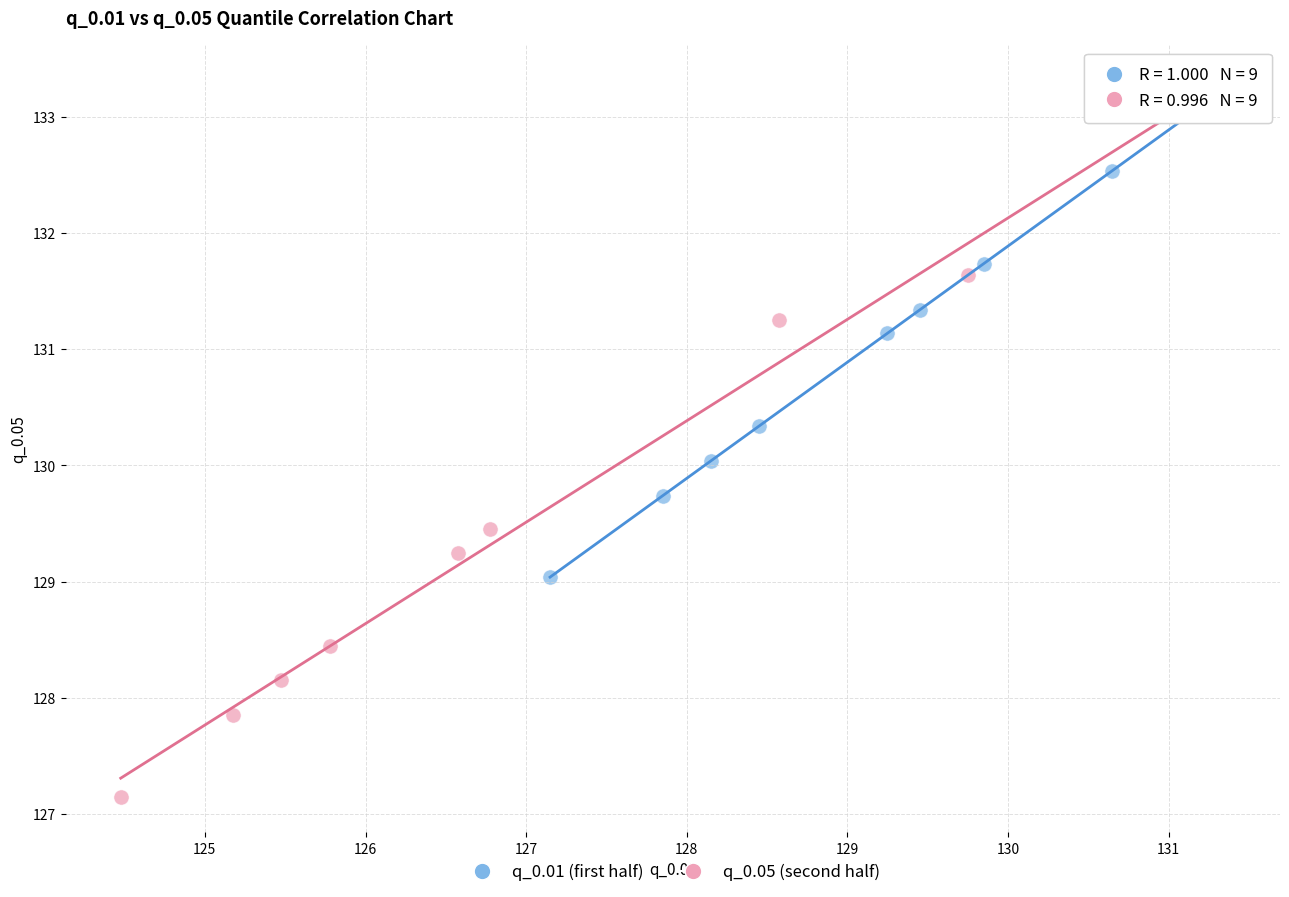

Which series reaches the maximum Y coordinate?

q_0.05 (second half)